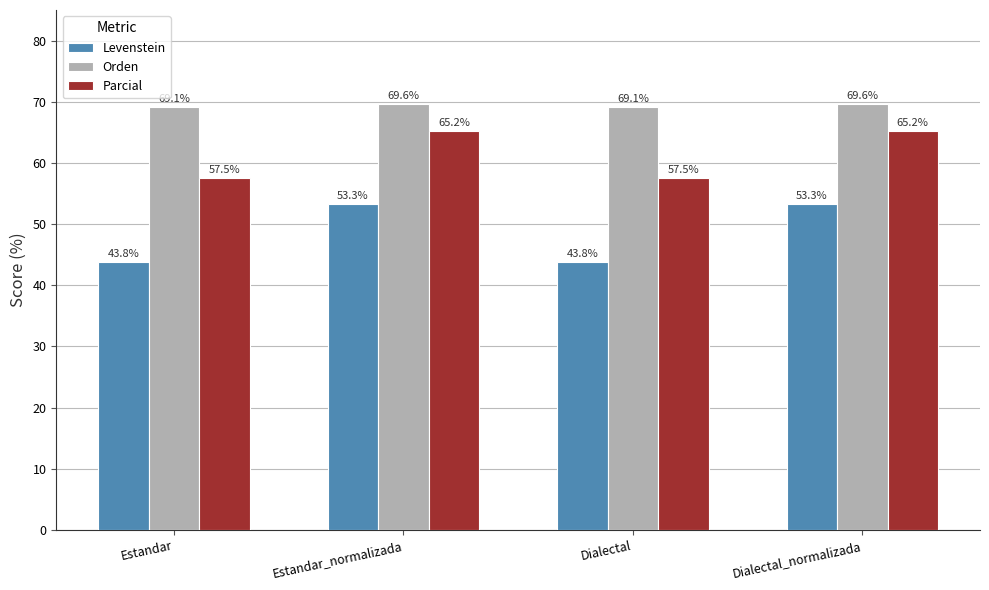

What is the label of the 4th bar from the right?

Estandar